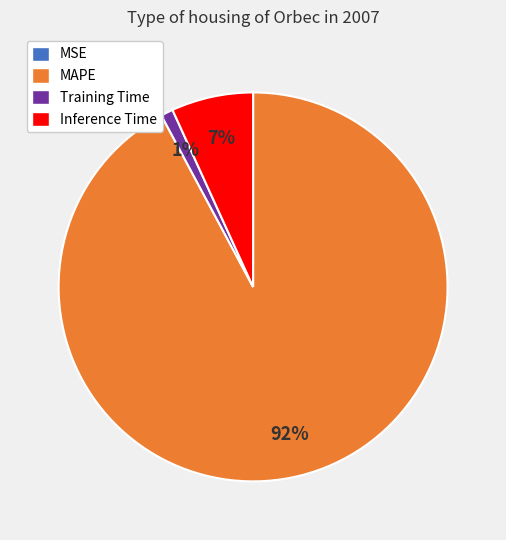

Does any single category account for the majority?

Yes